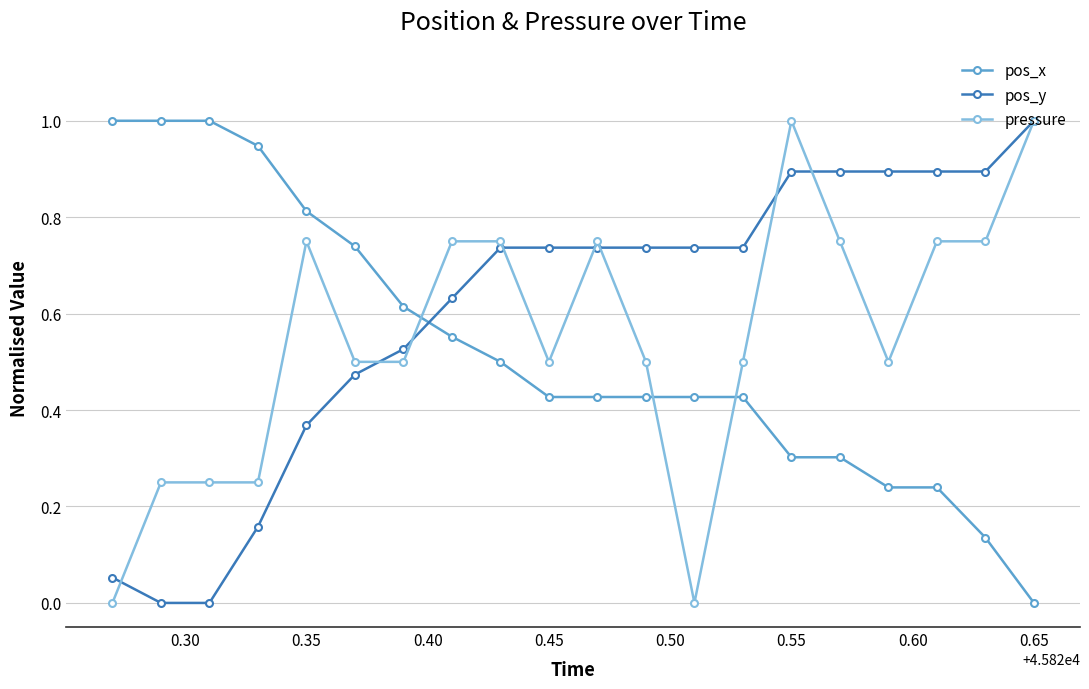

What is the difference between the maximum and minimum values in the pressure series?

1.0